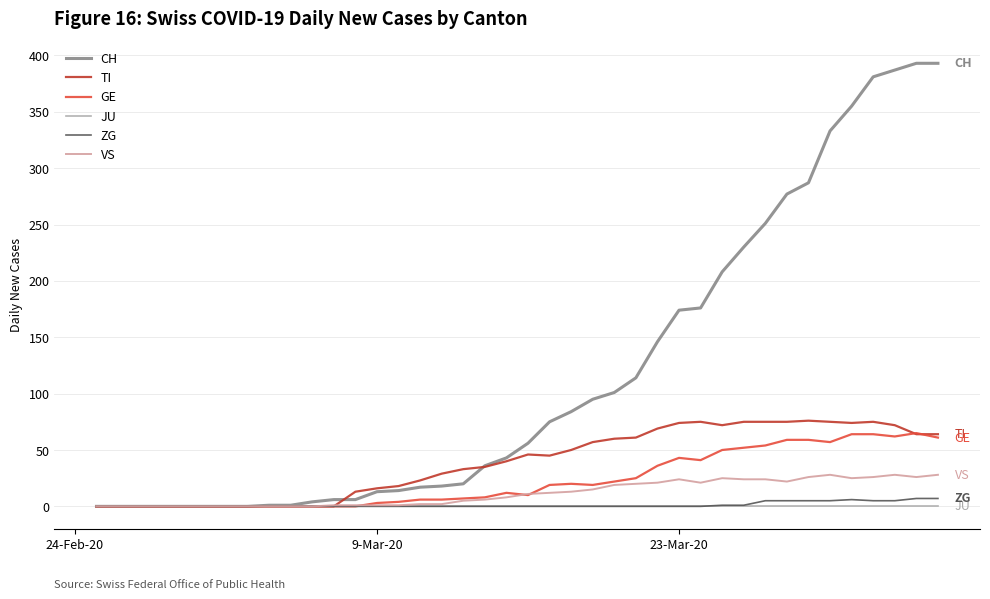

Which series has the widest spread of values?

CH